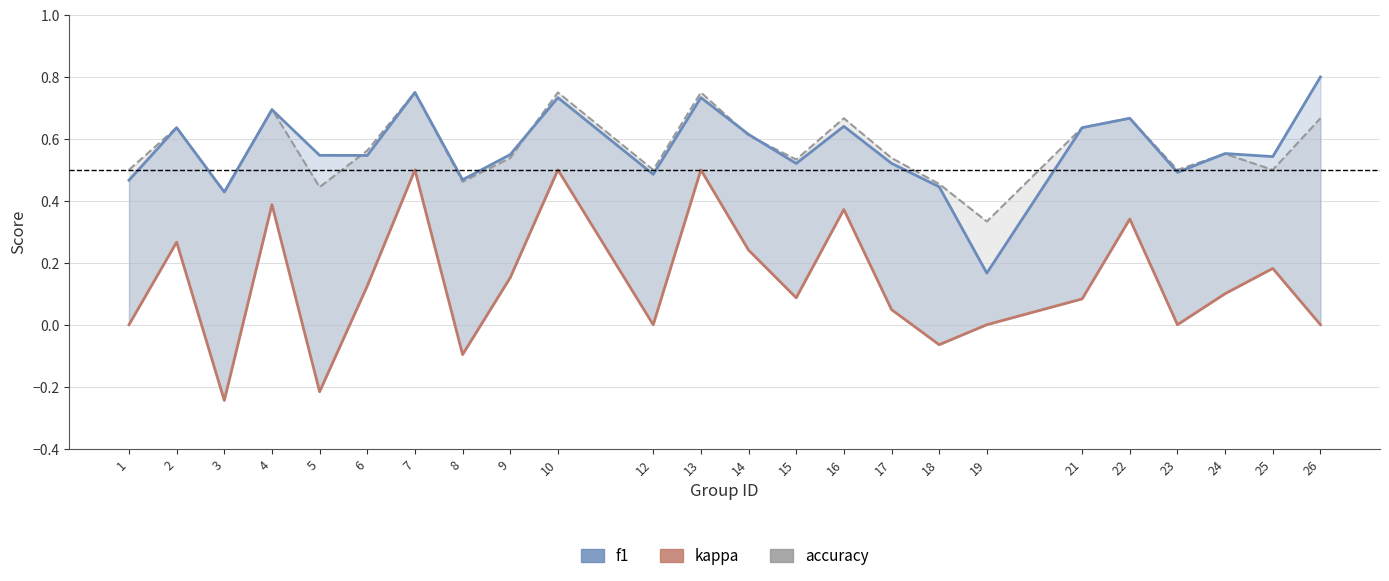

At how many categories does at least one series exceed 0?

24